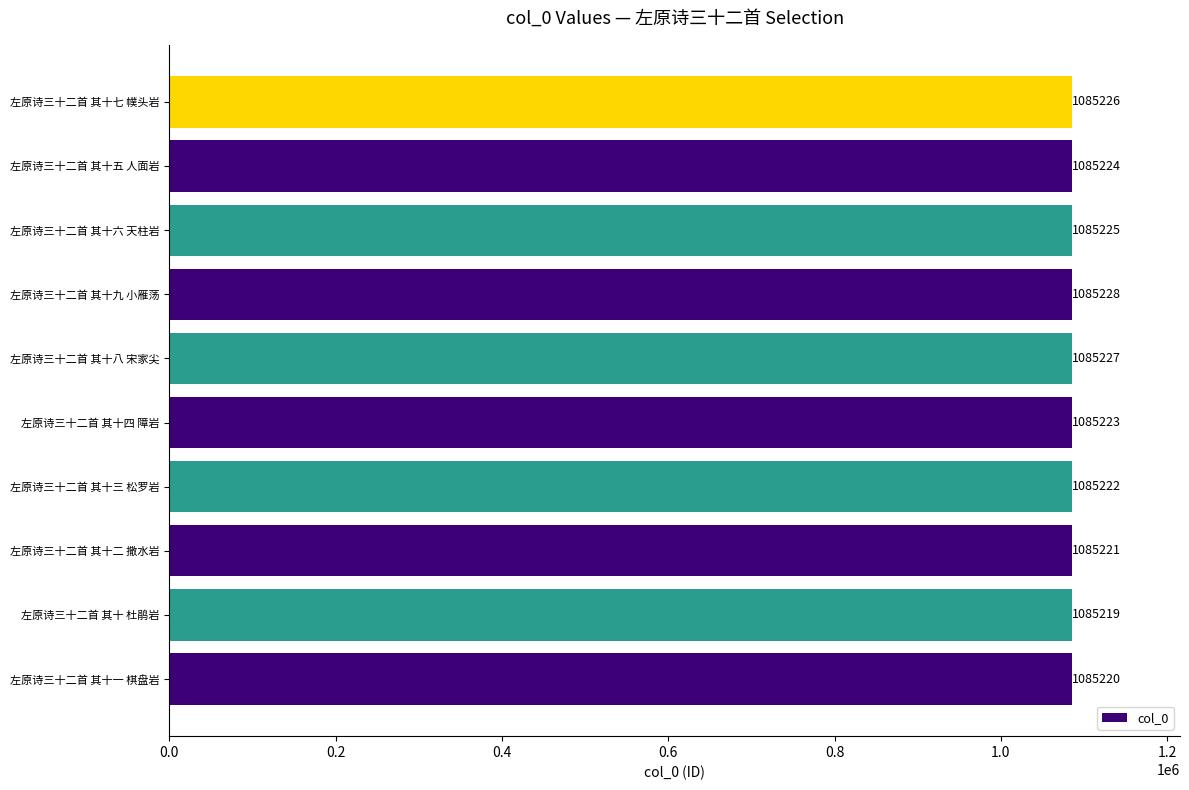

List the labels in order of value, smallest first.

左原诗三十二首 其十 杜鹃岩, 左原诗三十二首 其十一 棋盘岩, 左原诗三十二首 其十二 撒水岩, 左原诗三十二首 其十三 松罗岩, 左原诗三十二首 其十四 障岩, 左原诗三十二首 其十五 人面岩, 左原诗三十二首 其十六 天柱岩, 左原诗三十二首 其十七 幞头岩, 左原诗三十二首 其十八 宋家尖, 左原诗三十二首 其十九 小雁荡